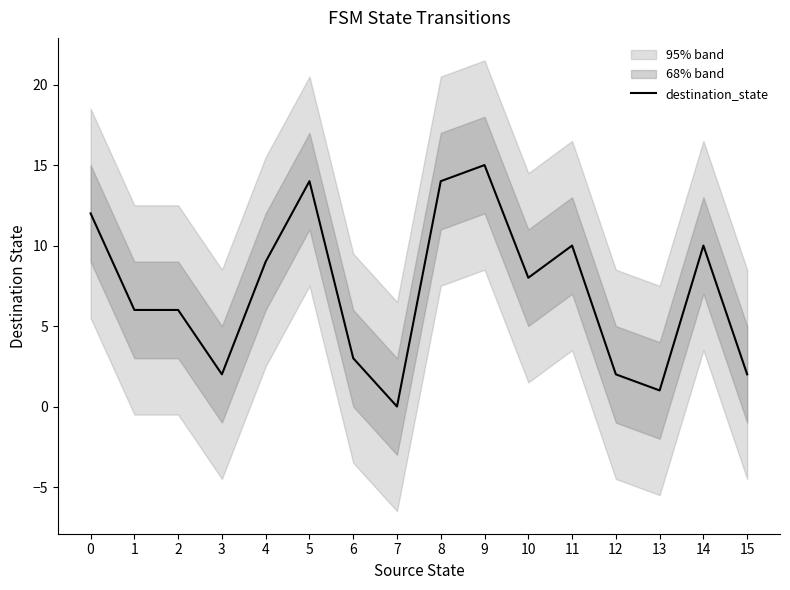

What is the maximum value shown in the chart?

15